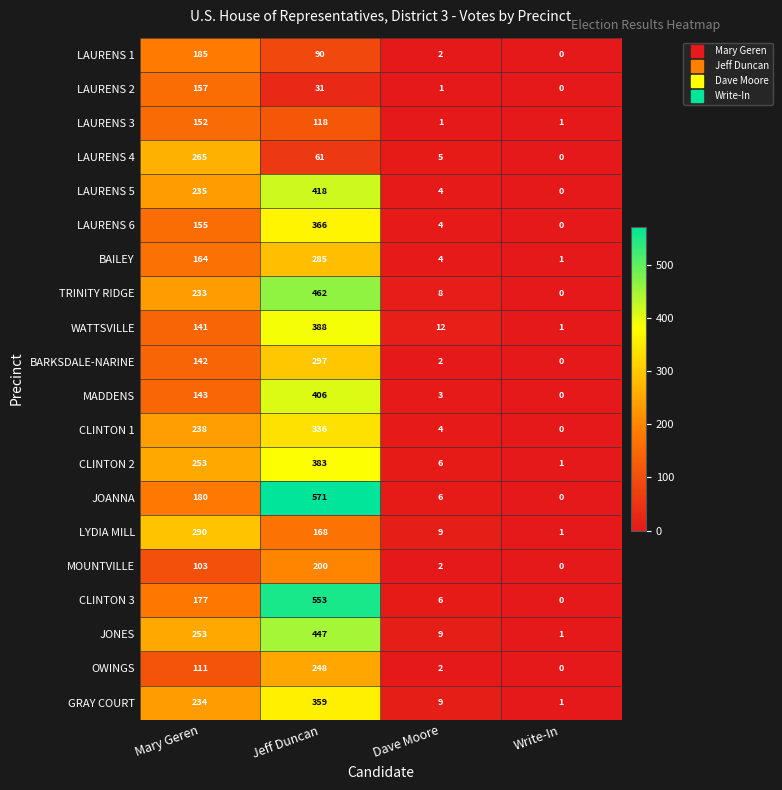

Which label corresponds to the largest value in the chart?

Jeff Duncan